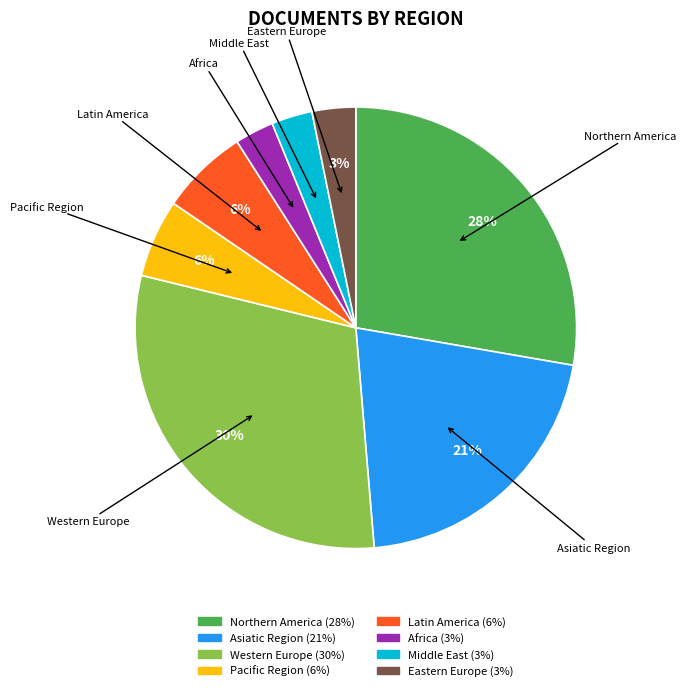

Is the sum of Asiatic Region and Latin America greater than half?

No